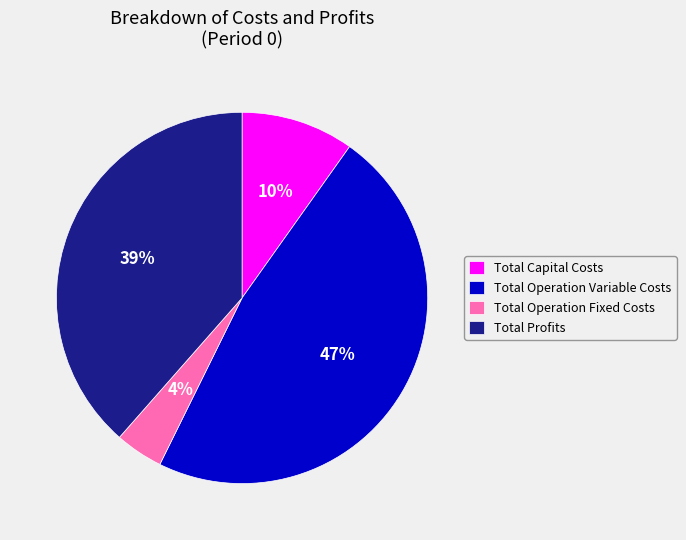

Combined, do Total Operation Fixed Costs and Total Operation Variable Costs account for over 50%?

Yes